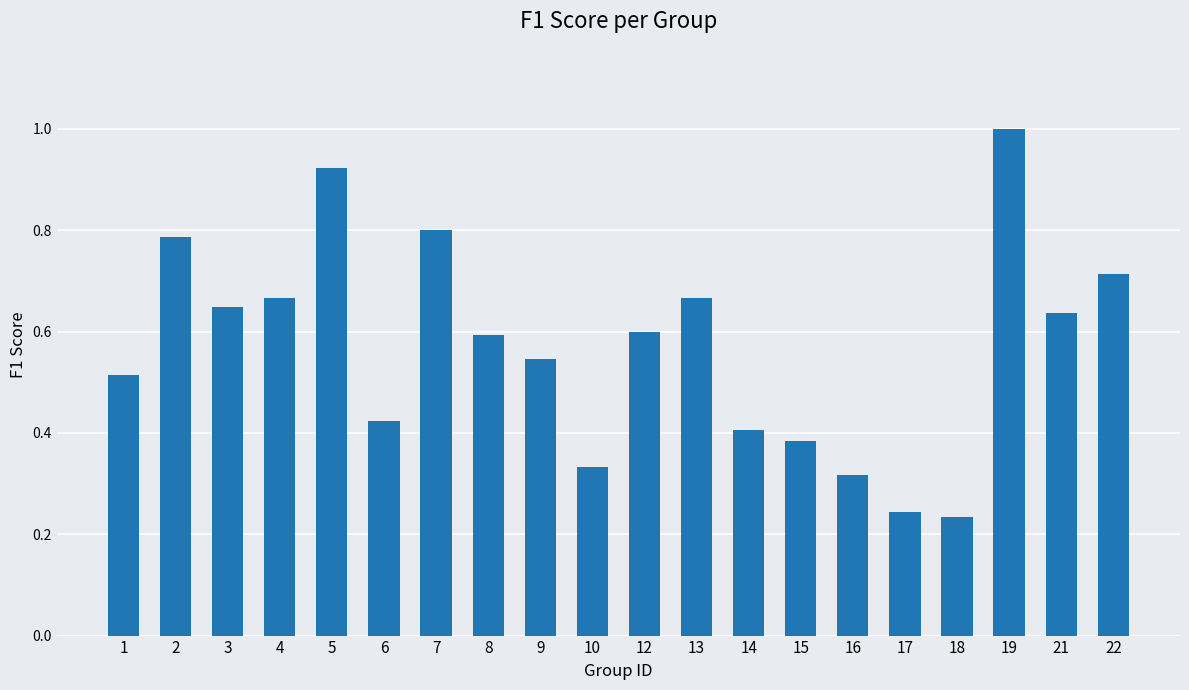

What is the change in value from 7 to 10?

-0.5